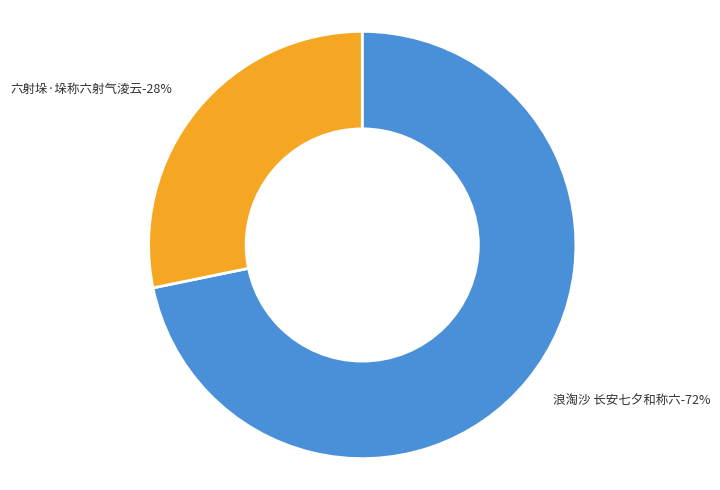

Combined, do 浪淘沙 长安七夕和称六 and 六射垛·垛称六射气淩云 account for over 50%?

Yes